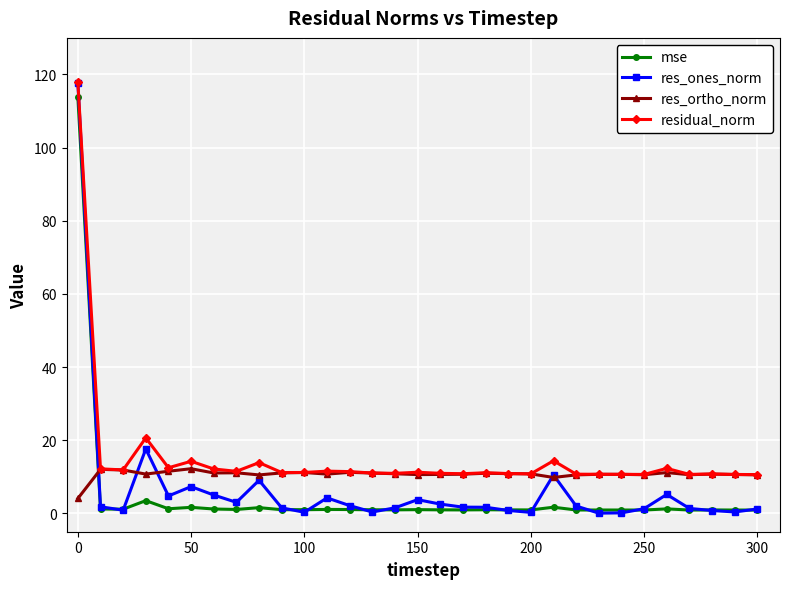

List the series in order of their overall mean, highest first.

residual_norm, res_ortho_norm, res_ones_norm, mse